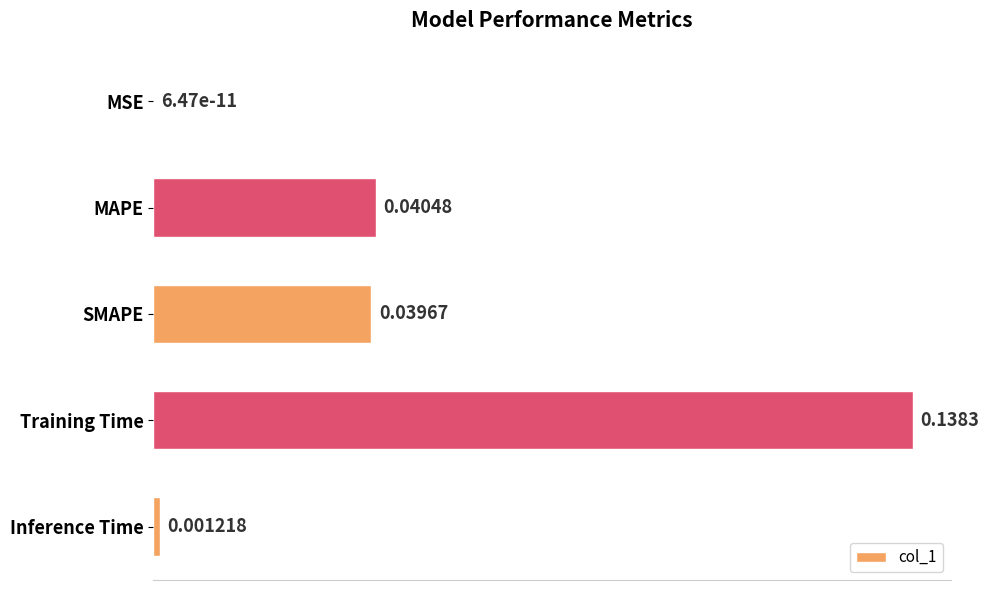

Where is the data nearest to the value 0?

MSE